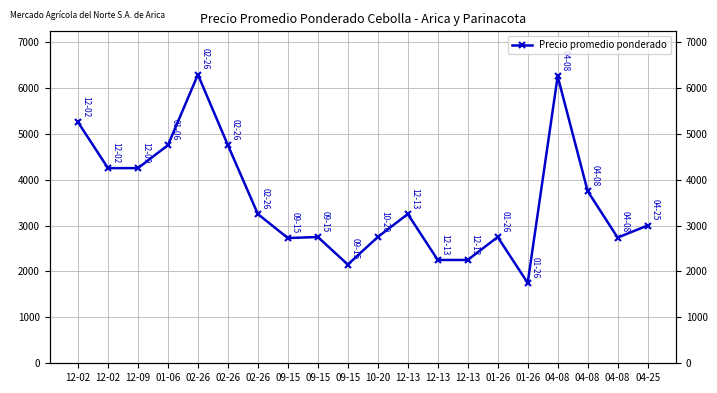

Where is the data nearest to the value 4018?

12-02